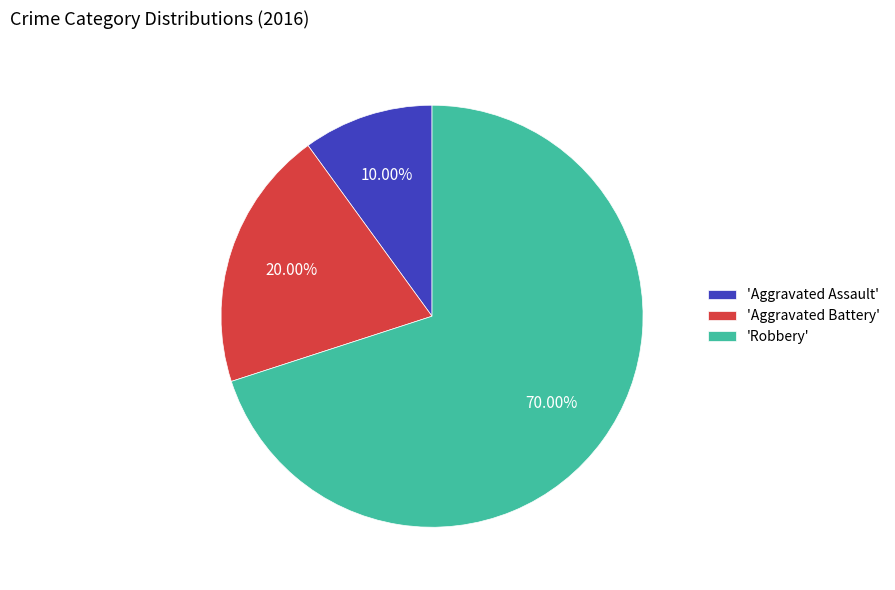

Combined, do 'Aggravated Assault' and 'Aggravated Battery' account for over 50%?

No